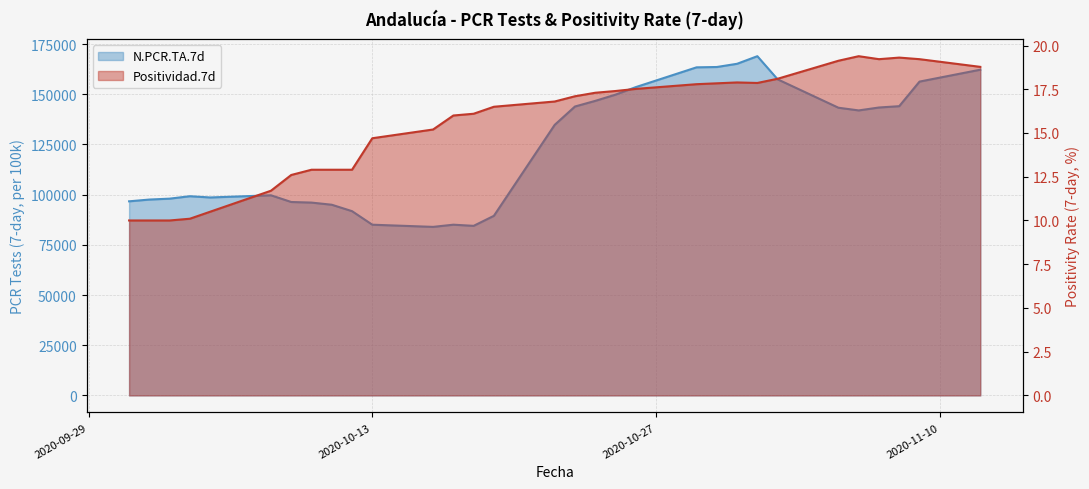

Reading left to right, extract all data points from this chart.

N.PCR.TA.7d: 96684.0	97562.0	98012.0	99225.0	98603.0	99685.0	96348.0	96052.0	94982.0	91781.0	85033.0	83949.0	85040.0	84464.0	89458.0	134768.0	143907.0	146713.0	149821.0	153565.0	163422.0	163590.0	165193.0	168974.0	157453.0	143304.0	141963.0	143416.0	144074.0	156316.0	162245.0
Positividad.7d: 10.0	10.0	10.0	10.1	10.5	11.7	12.6	12.9	12.9	12.9	14.7	15.2	16.0	16.1	16.5	16.8	17.1	17.3	17.4	17.5	17.8	17.8	17.9	17.9	18.1	19.1	19.4	19.2	19.3	19.2	18.8